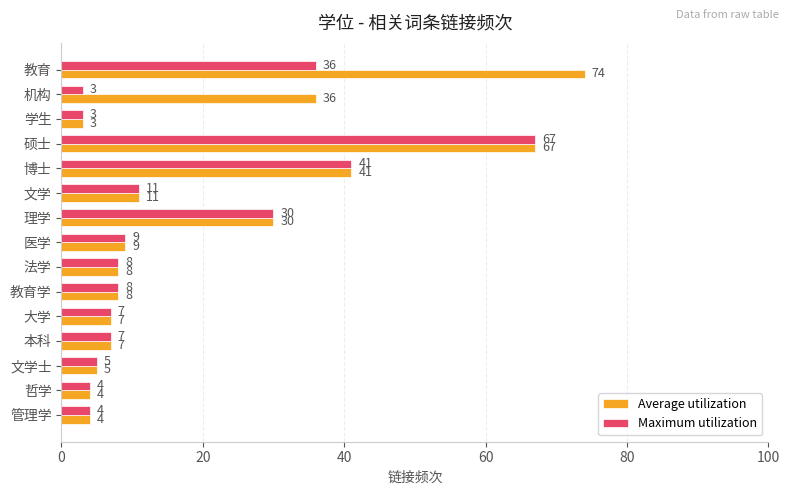

Which category has the lowest value in the Average utilization series?

学生